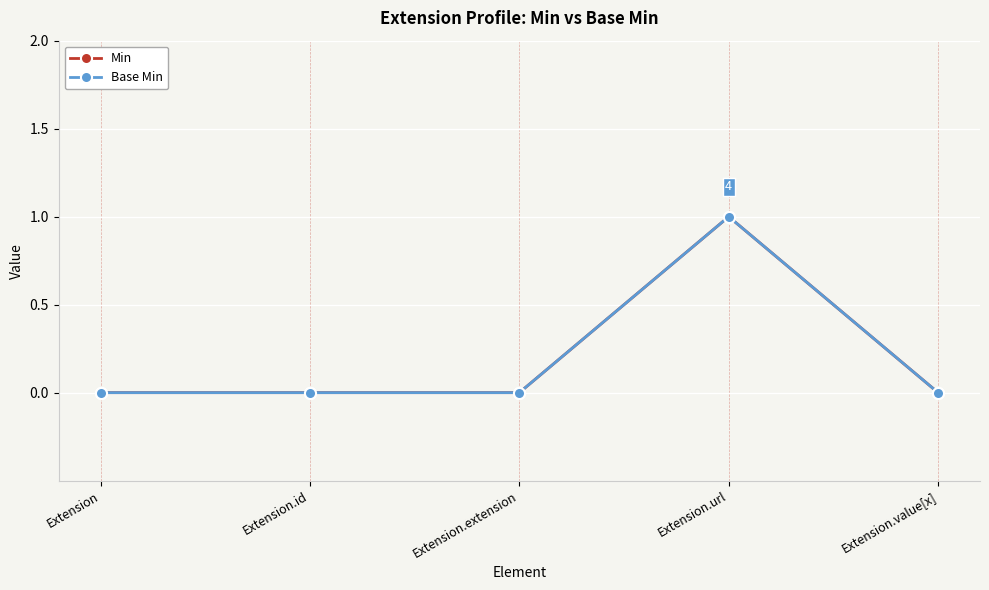

Where is the first local maximum for Min?

Extension.url